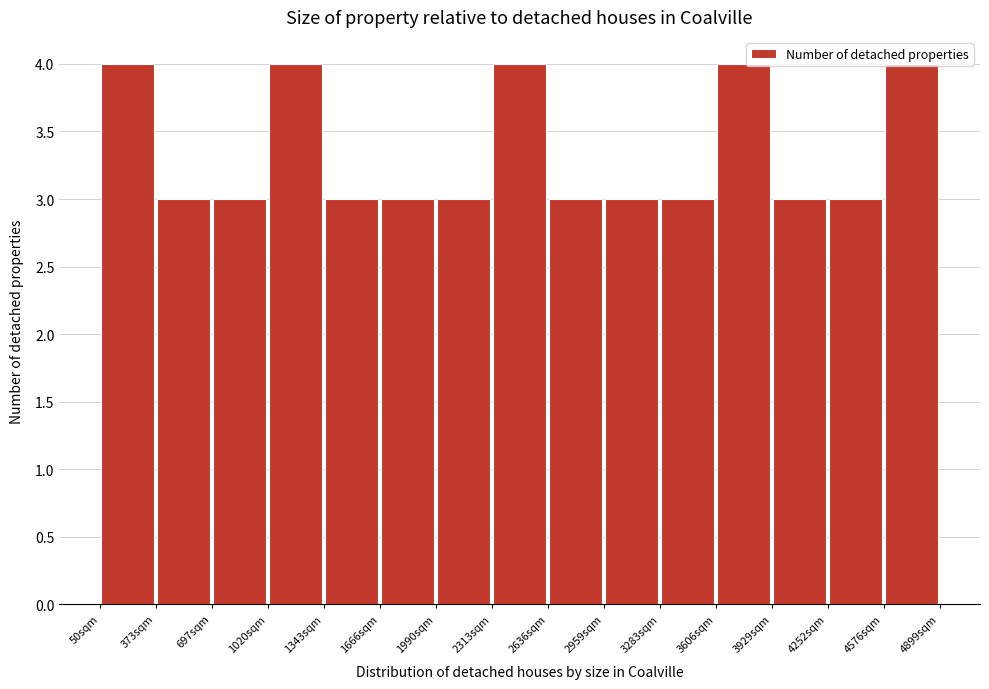

How tall is the bar that spans 2000 to 2300 on the x-axis? Neither the bar edges nor the heights are printed on the chart, so give them approximately, as read against the axes.

3